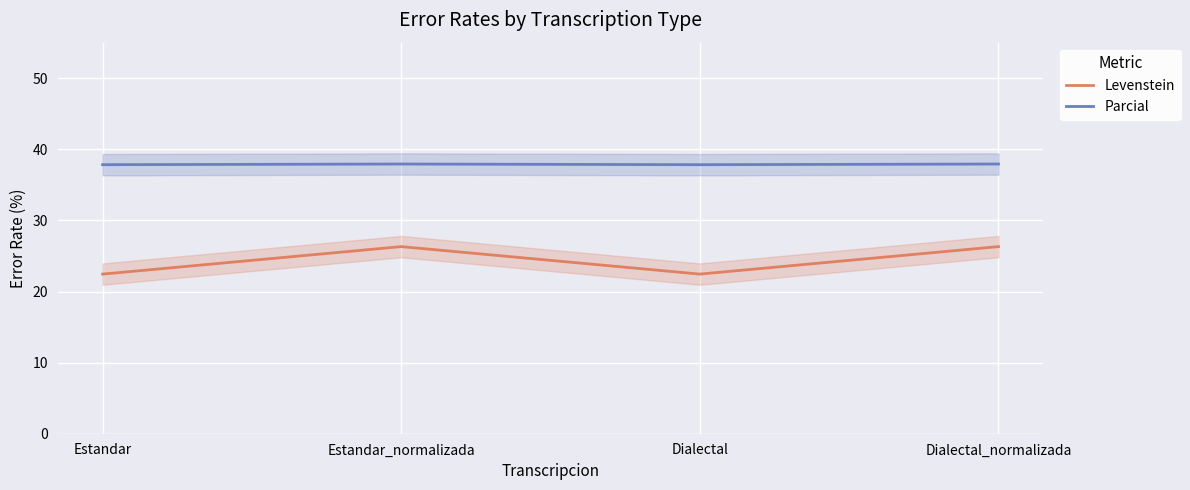

What is the maximum value for Levenstein?

26.3